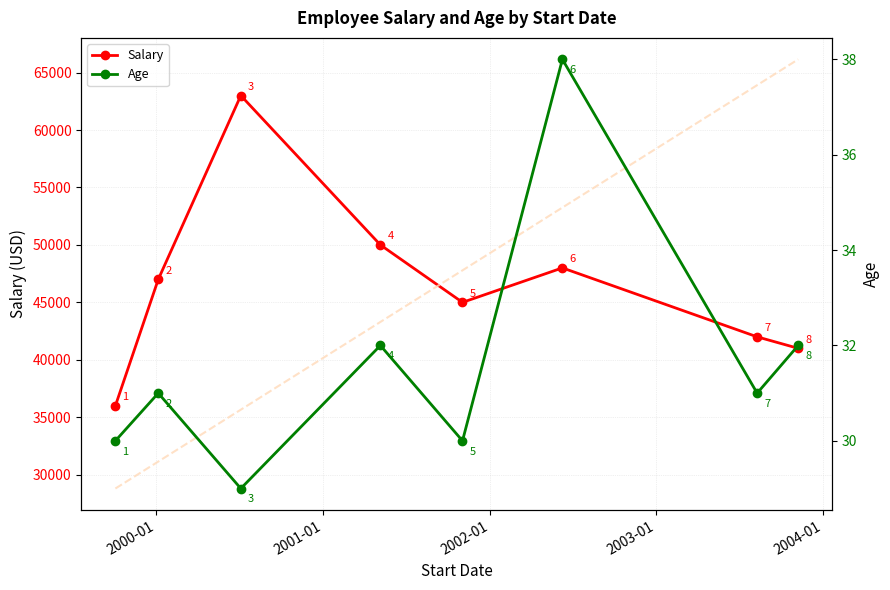

The Age series shows 44 at 1999-10-03. True or false?

False